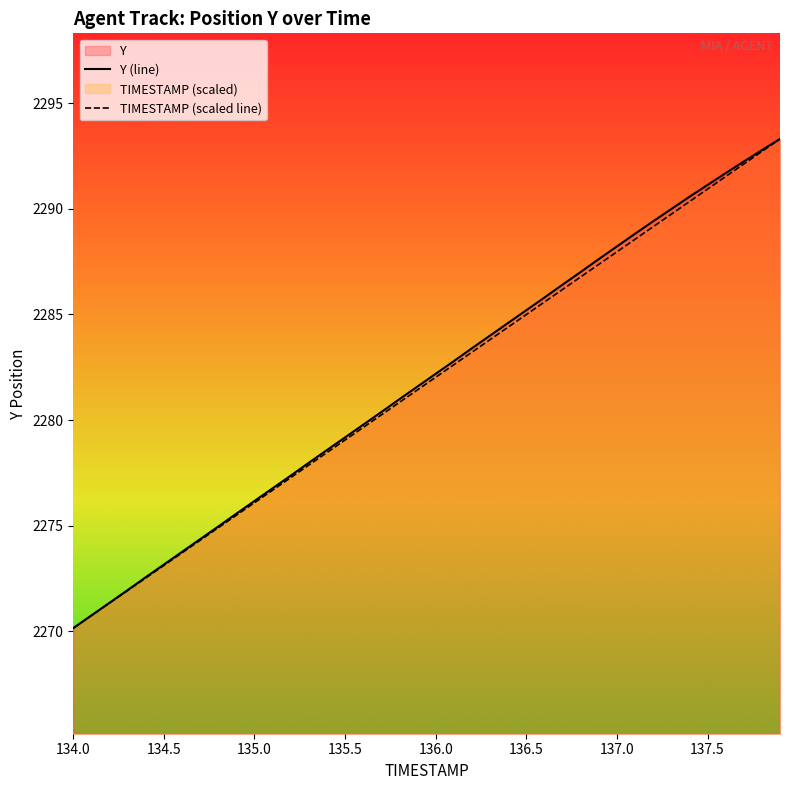

What is the smallest value displayed?

2270.2